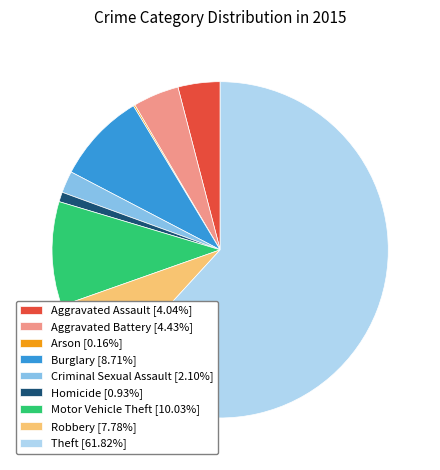

Is Theft [61.82%] the majority of the pie?

Yes